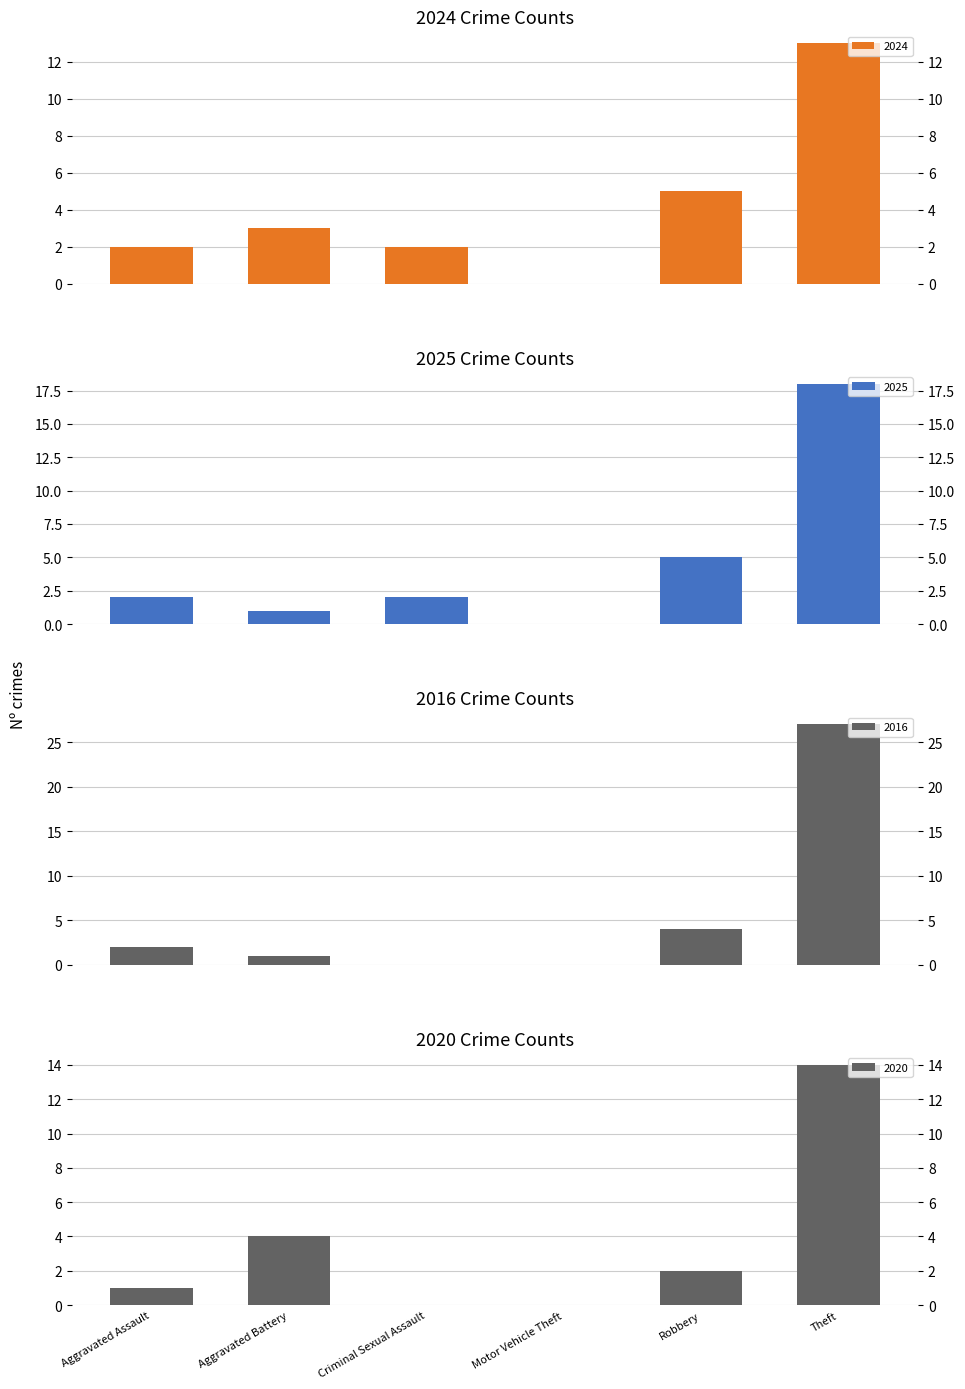

Where is 2020 nearest to the value 7?

Aggravated Battery